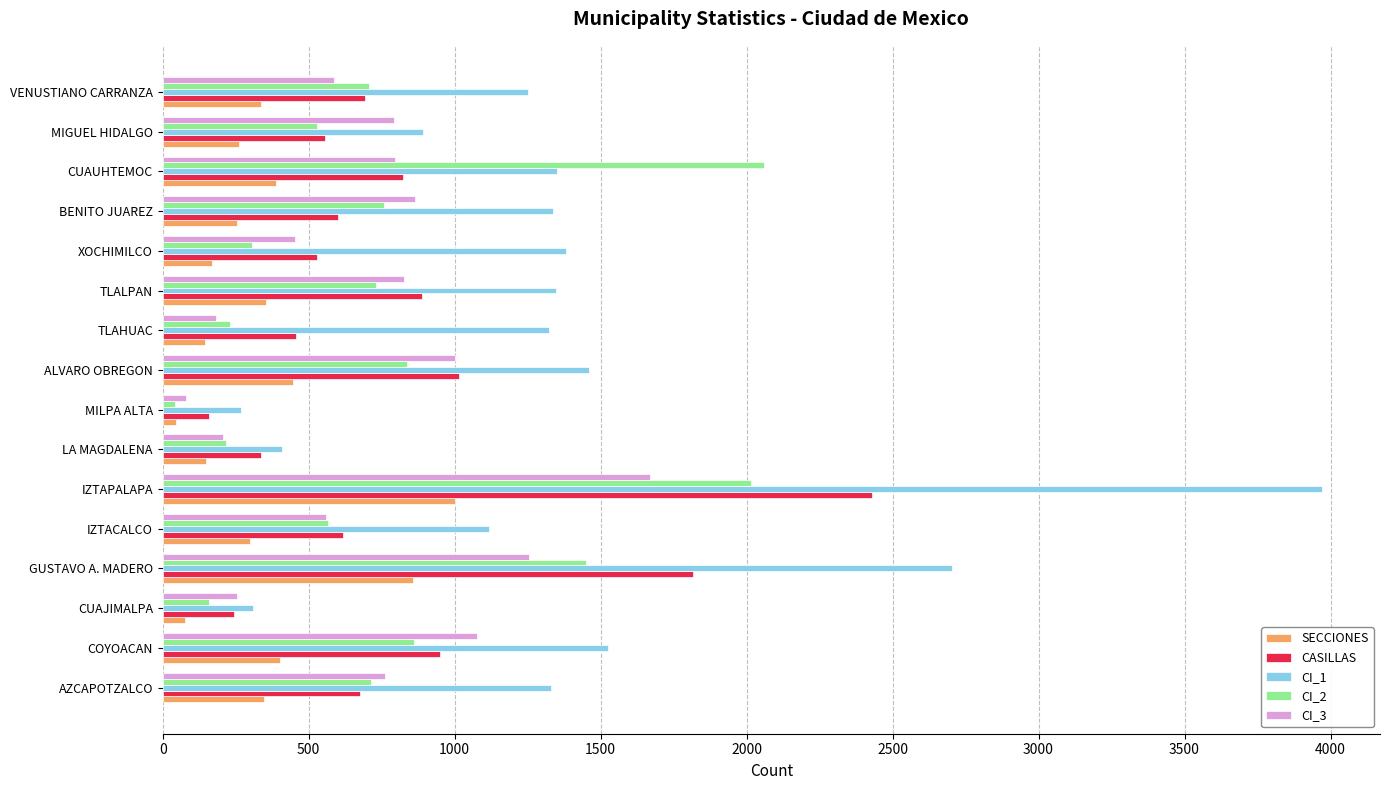

Which category has the lowest value across all series?

MILPA ALTA